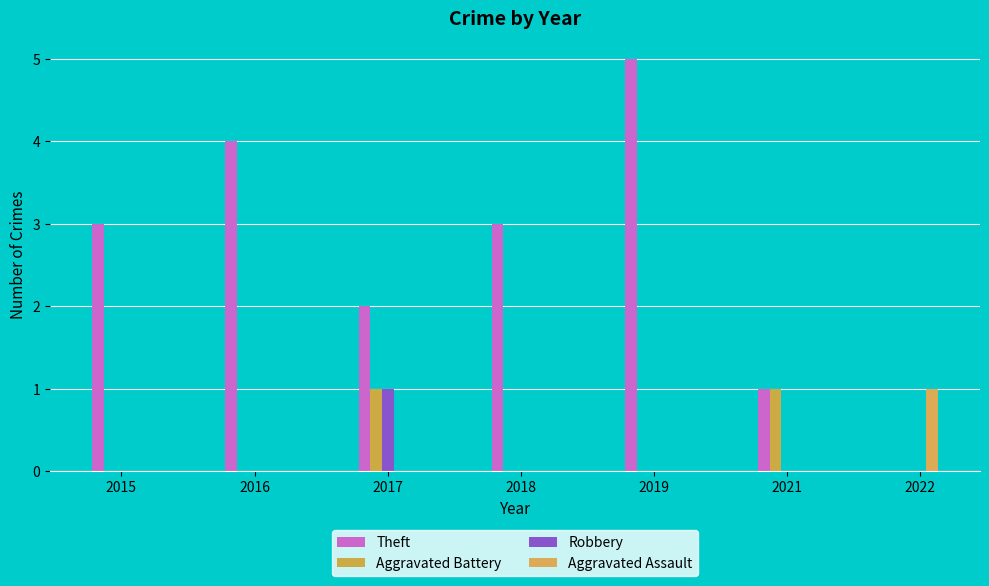

What are all the series names shown in the legend?

Theft, Aggravated Battery, Robbery, Aggravated Assault